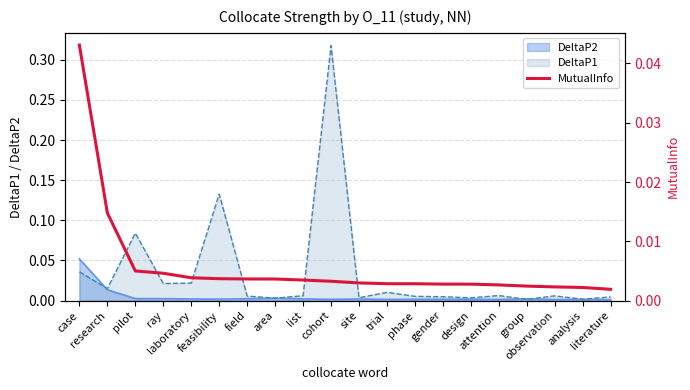

At which category does the chart reach its minimum across all series?

literature